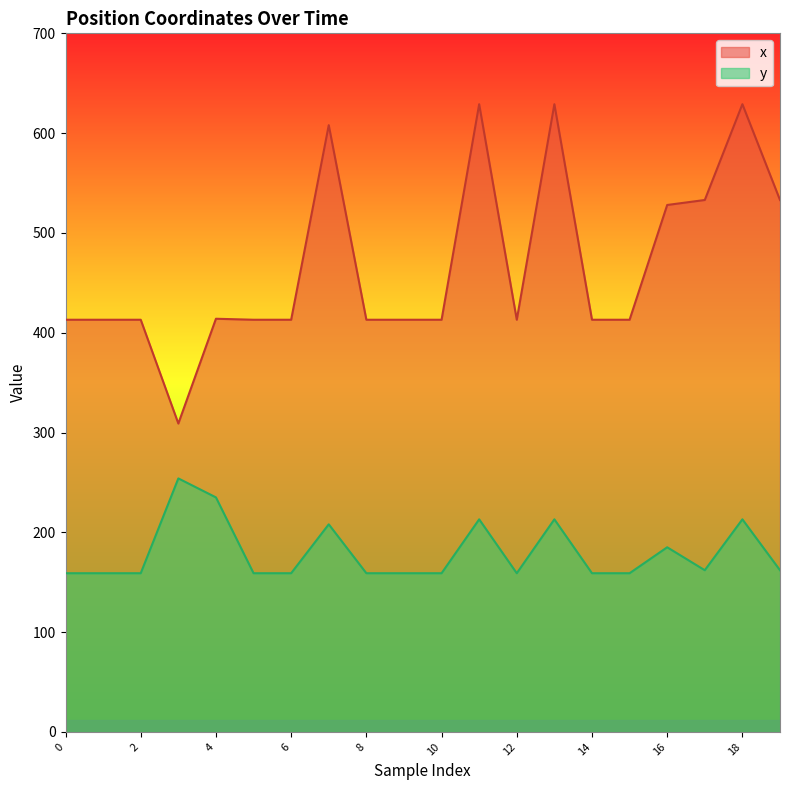

True or false: x and y intersect in this chart.

False